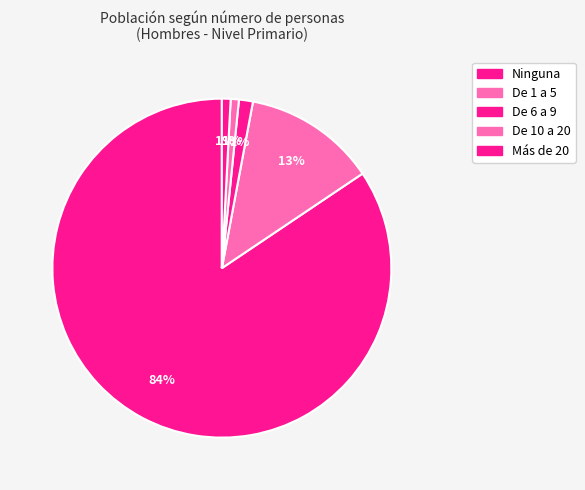

Which category has the biggest portion of the pie?

Ninguna